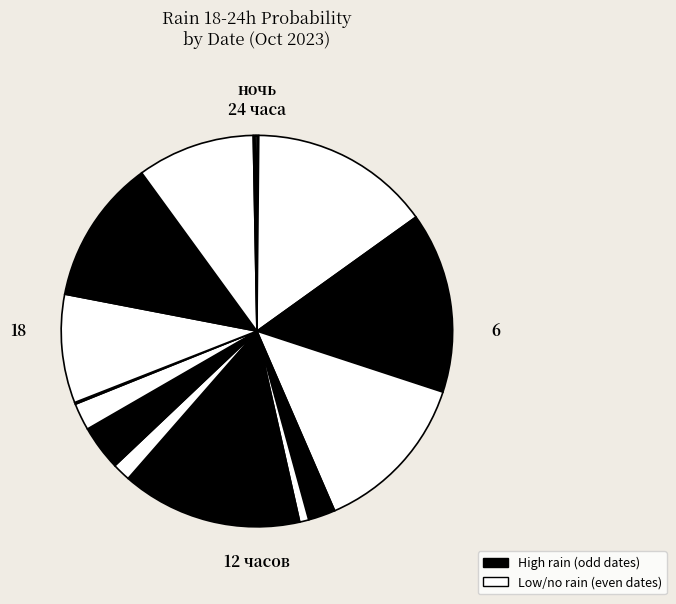

How many slices are in this pie chart?

16